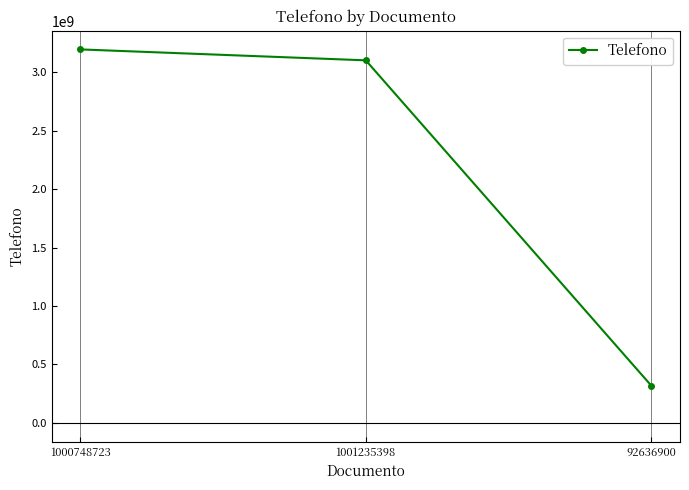

What value does the data have at 92636900, to the nearest 100?

319115200